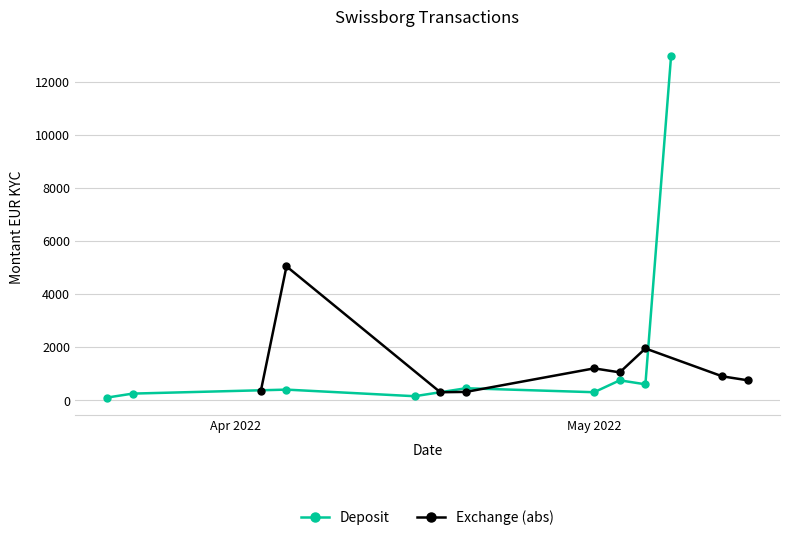

True or false: Deposit has more than 1 interior local peaks.

True